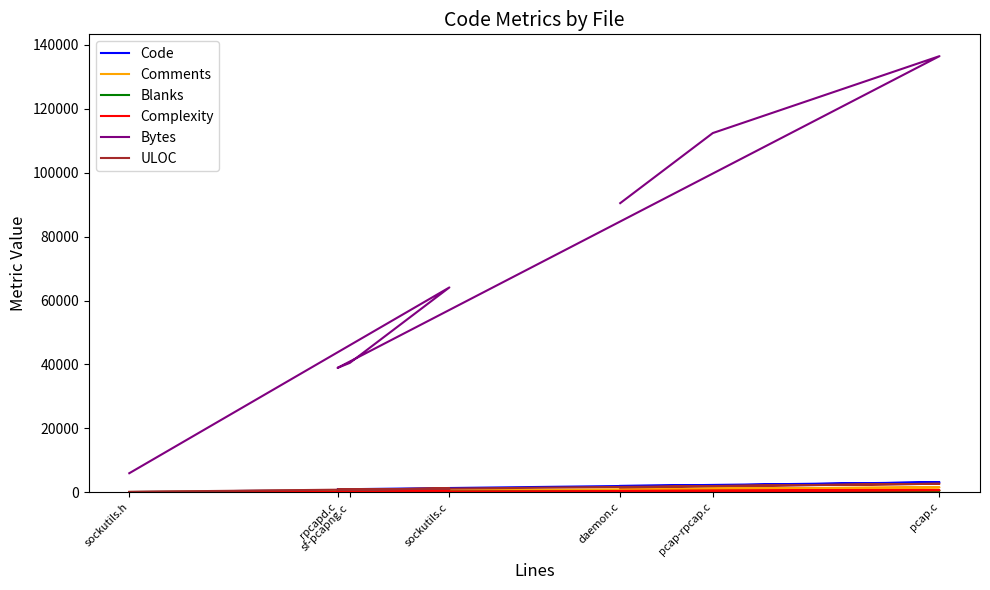

What is the difference between the second highest and minimum values in the Complexity series?

475